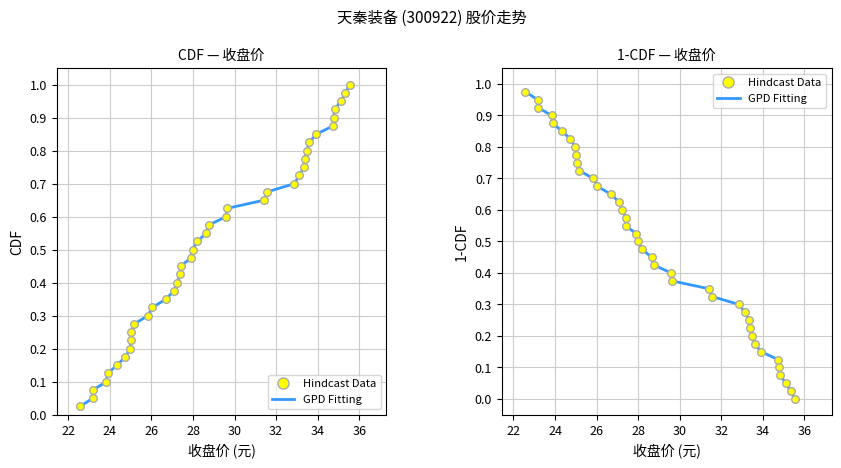

What is the total value across all series at 20?

1.9